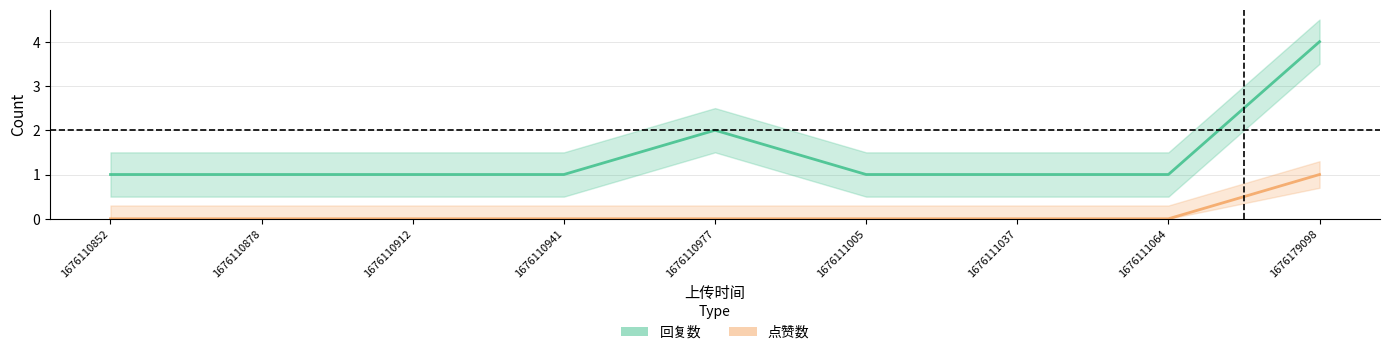

At which category is the sum across all series the highest?

1676179098